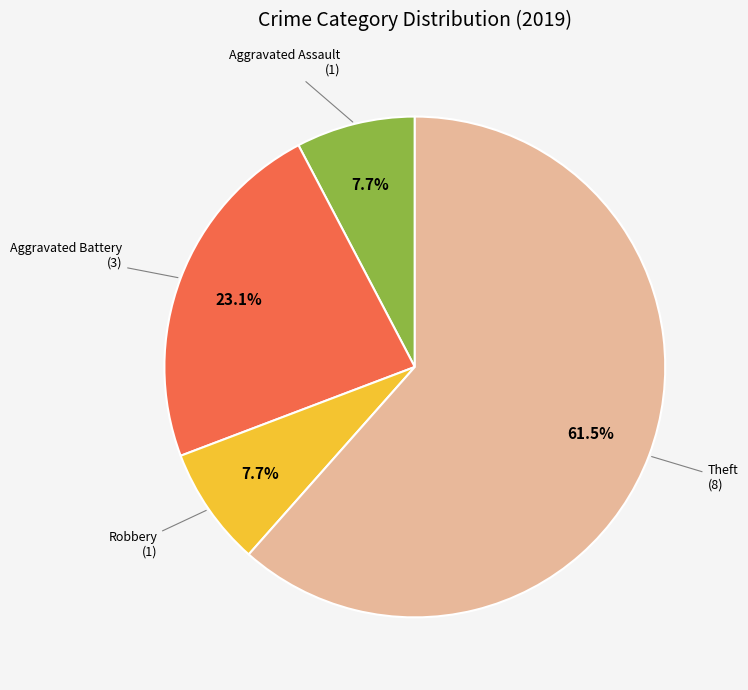

Count the number of slices in the pie.

4